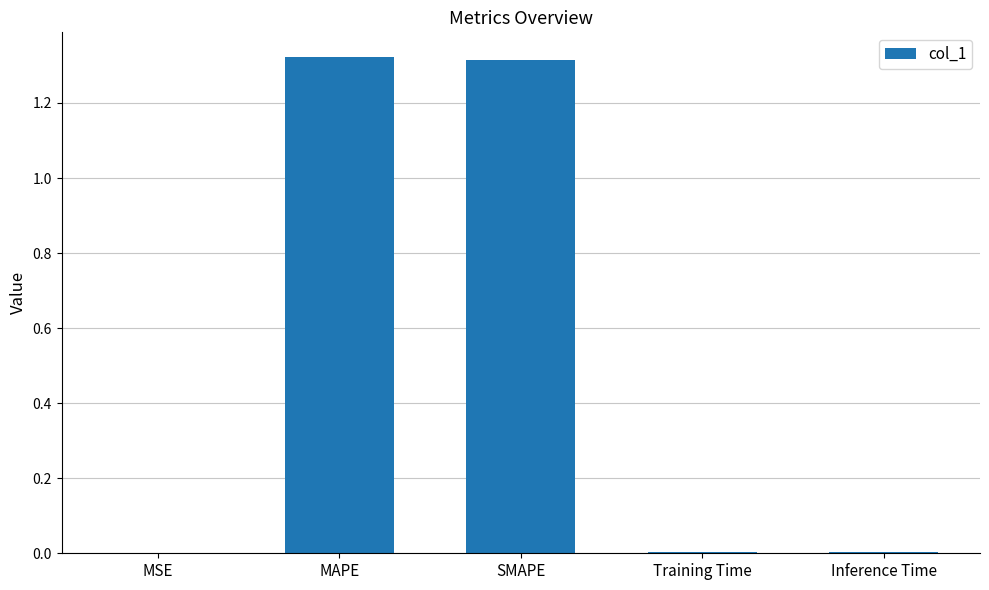

True or false: the data shows 0.7 at SMAPE.

False